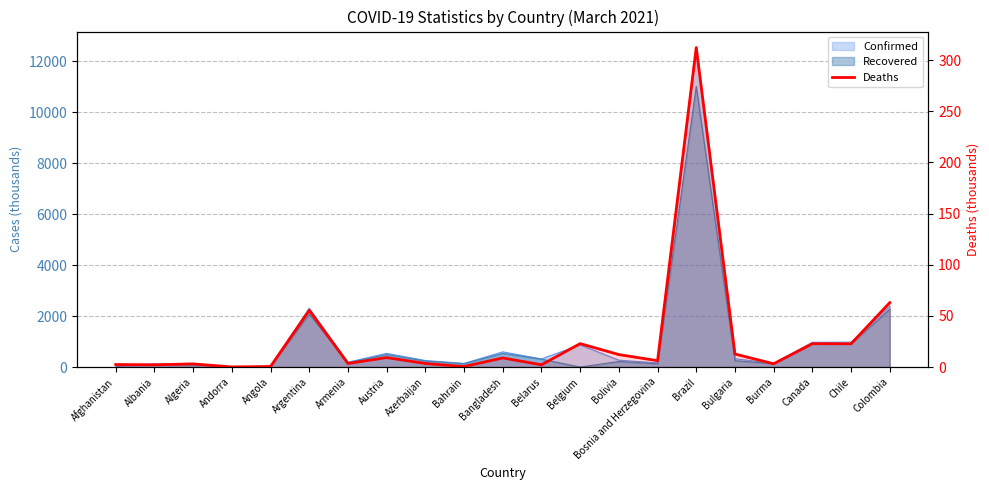

Reading left to right, list all the values displayed in this chart.

Afghanistan=2.5	Albania=2.2	Algeria=3.1	Andorra=0.1	Angola=0.5	Argentina=55.4	Armenia=3.5	Austria=9.3	Azerbaijan=3.5	Bahrain=0.5	Bangladesh=8.9	Belarus=2.2	Belgium=22.9	Bolivia=12.2	Bosnia and Herzegovina=6.2	Brazil=312.2	Bulgaria=12.7	Burma=3.2	Canada=22.9	Chile=22.8	Colombia=63.0